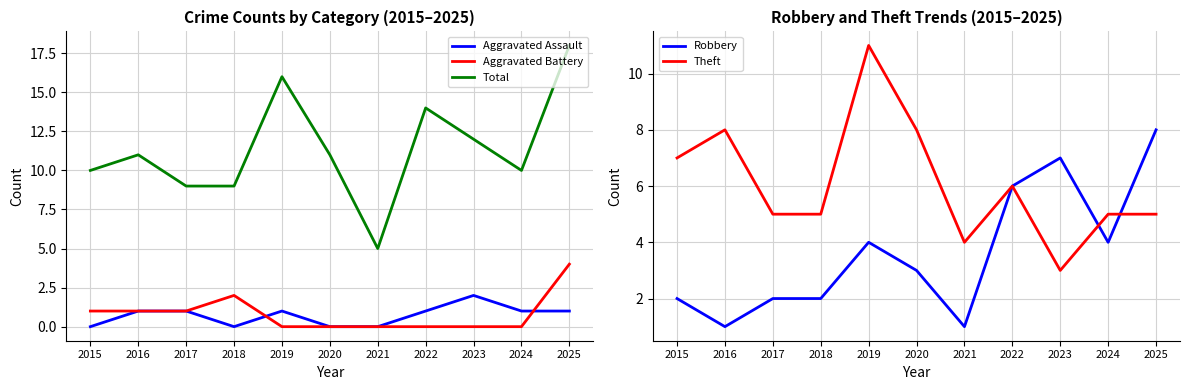

Read the Aggravated Assault value at 2019.

1